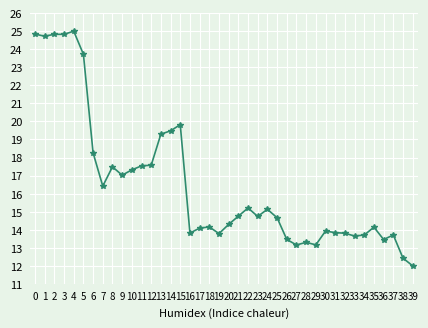

At which label is the value closest to 18?

6